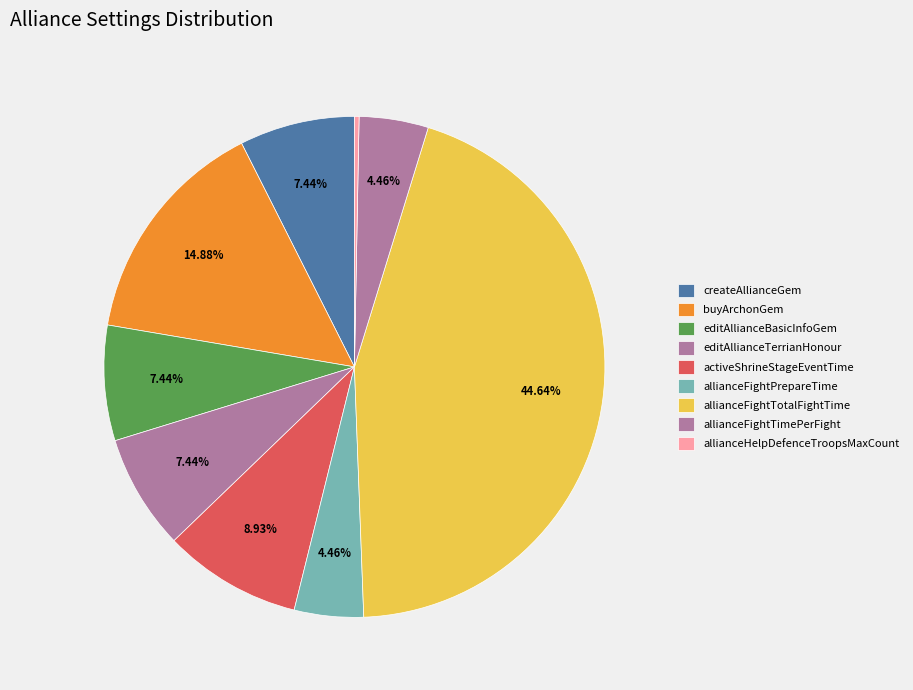

Rank the categories by value from highest to lowest.

allianceFightTotalFightTime, buyArchonGem, activeShrineStageEventTime, createAllianceGem, editAllianceBasicInfoGem, editAllianceTerrianHonour, allianceFightPrepareTime, allianceFightTimePerFight, allianceHelpDefenceTroopsMaxCount